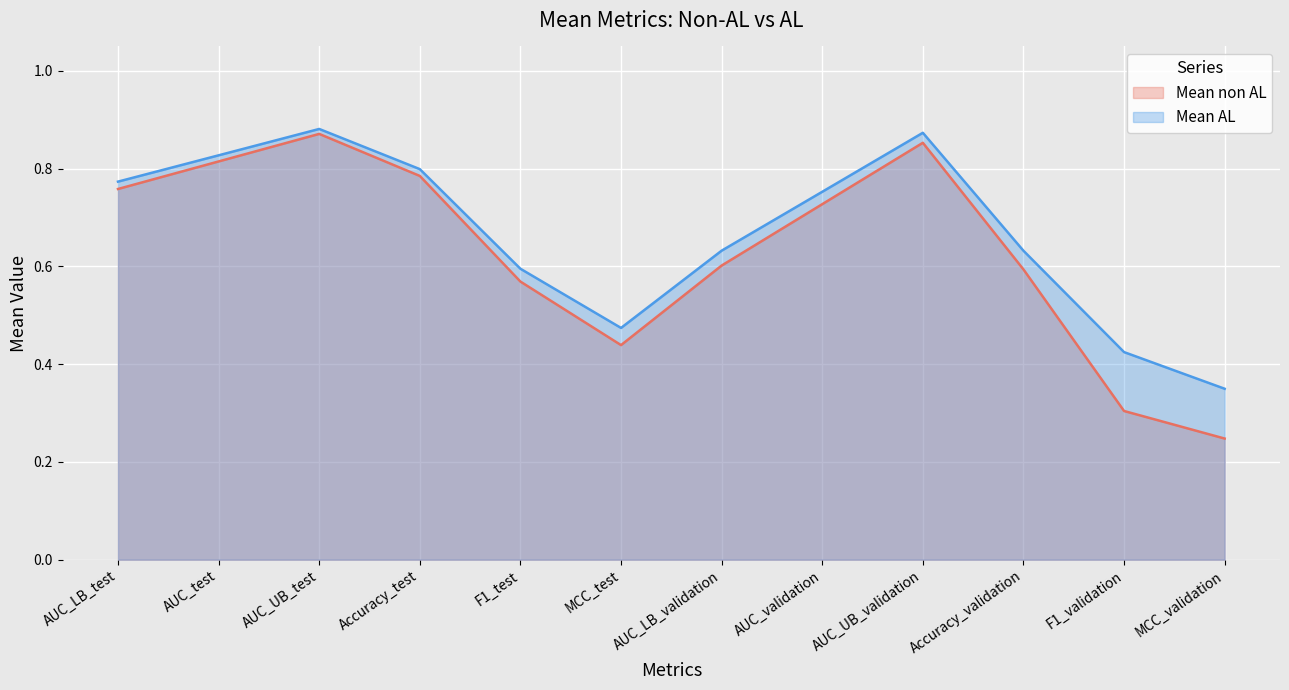

Reading left to right, what are all the values shown in this chart?

Mean non AL: AUC_LB_test=0.8	AUC_test=0.8	AUC_UB_test=0.9	Accuracy_test=0.8	F1_test=0.6	MCC_test=0.4	AUC_LB_validation=0.6	AUC_validation=0.7	AUC_UB_validation=0.9	Accuracy_validation=0.6	F1_validation=0.3	MCC_validation=0.2
Mean AL: AUC_LB_test=0.8	AUC_test=0.8	AUC_UB_test=0.9	Accuracy_test=0.8	F1_test=0.6	MCC_test=0.5	AUC_LB_validation=0.6	AUC_validation=0.8	AUC_UB_validation=0.9	Accuracy_validation=0.6	F1_validation=0.4	MCC_validation=0.3